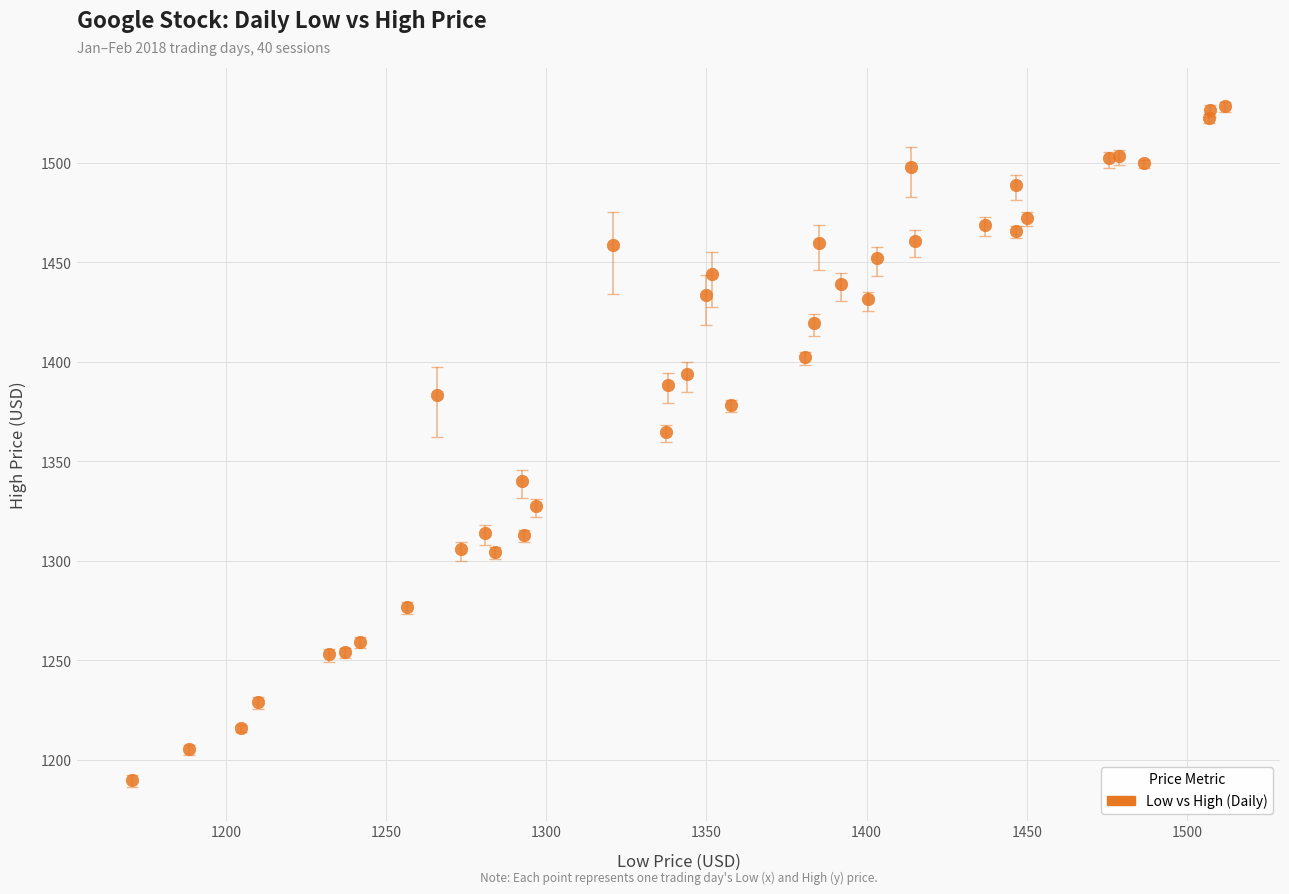

What Y value in the scatter plot is closest to 1359?

1364.9